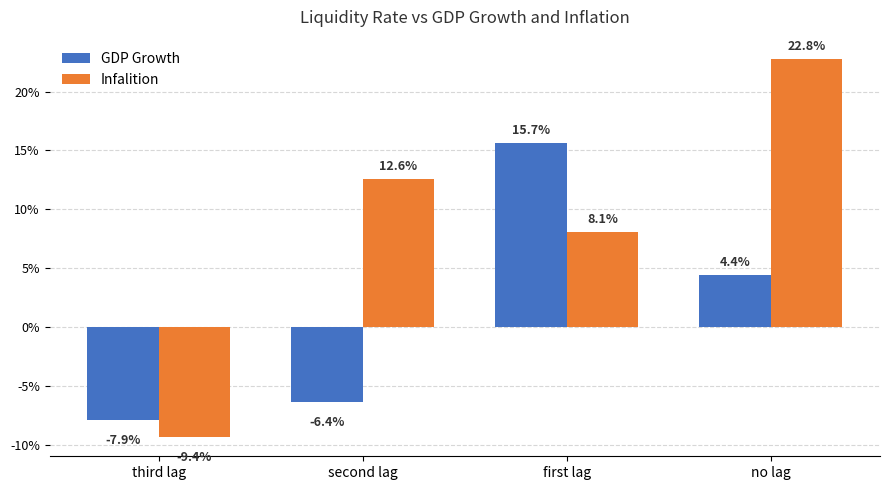

At which category is the sum across all series the highest?

no lag